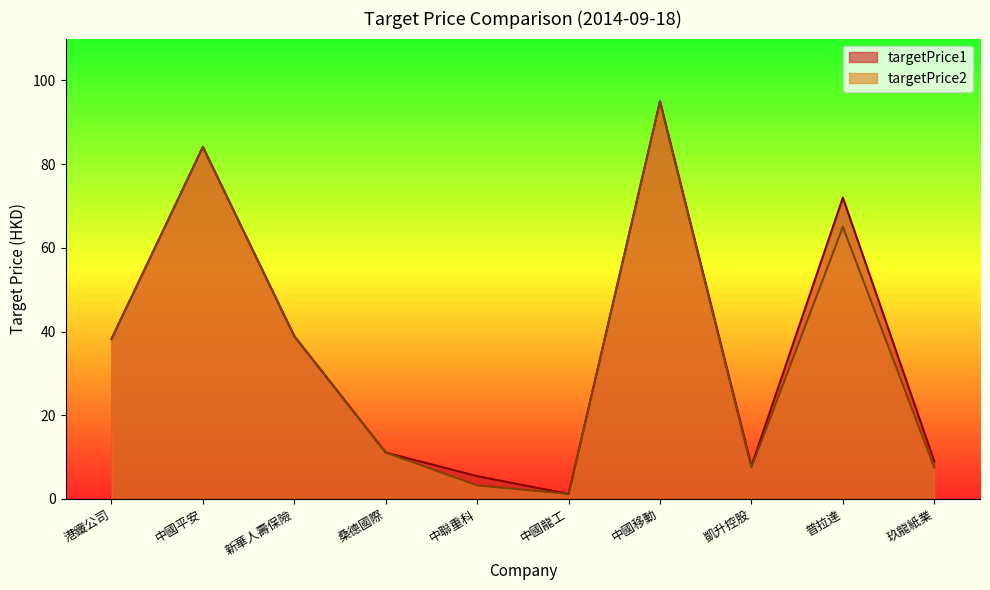

At which category is the sum across all series the highest?

中國移動